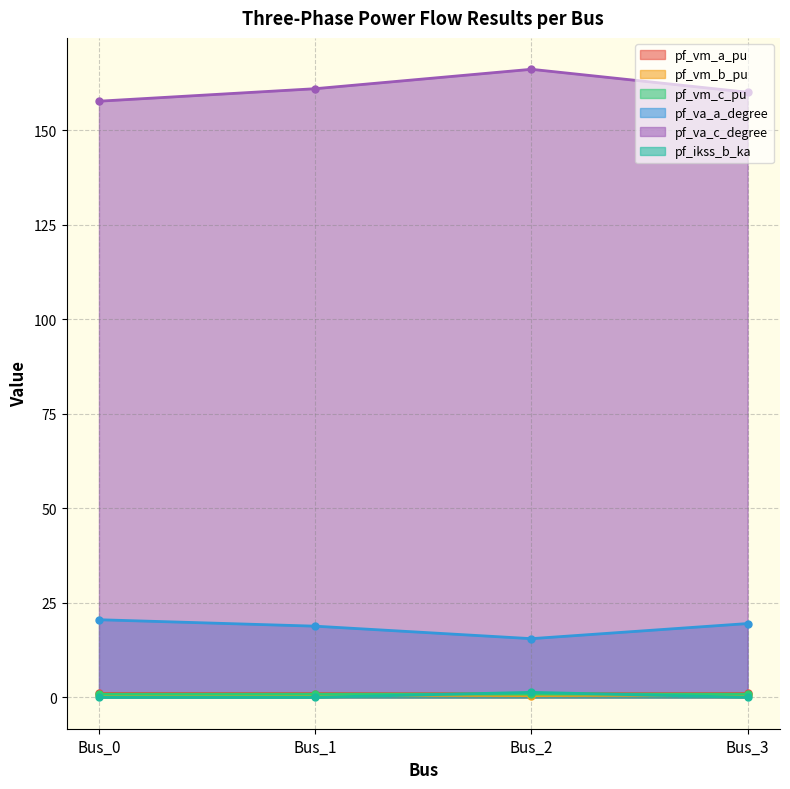

True or false: pf_va_c_degree has more than 1 interior local peaks.

False